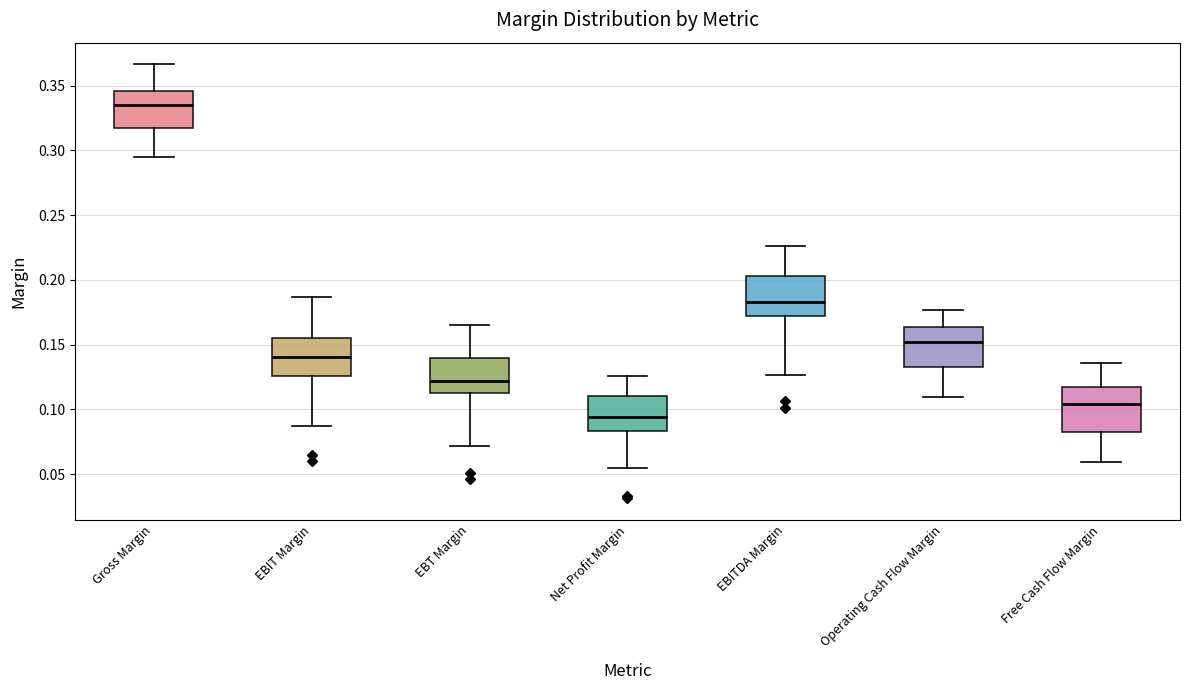

Where does the upper whisker of the box for Gross Margin end on the y-axis? The values are not printed on the chart, so give them approximately, as read against the axis.

0.365